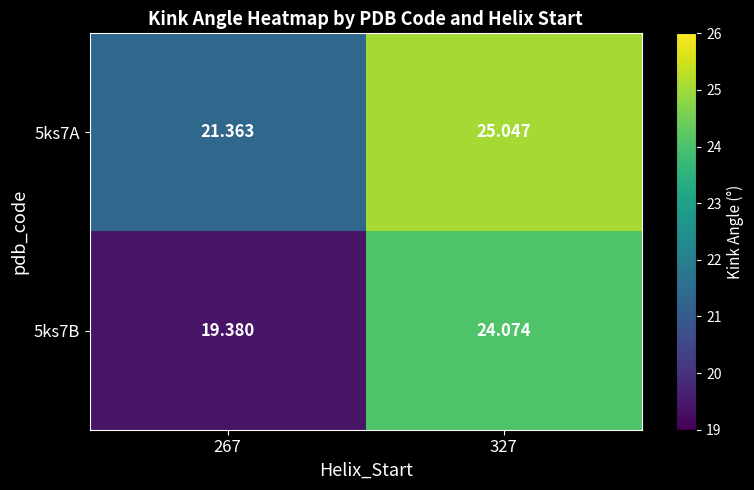

Rank the series by their average value, from highest to lowest.

5ks7A, 5ks7B